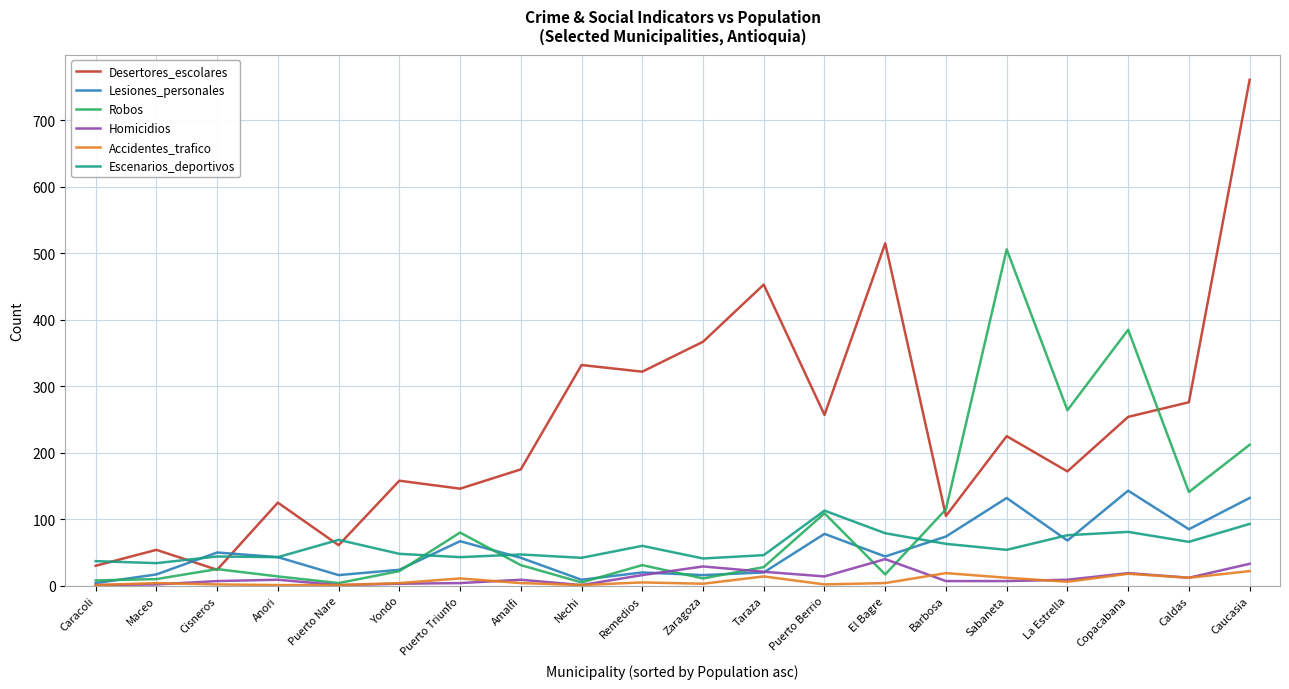

Which series has the widest spread of values?

Desertores_escolares